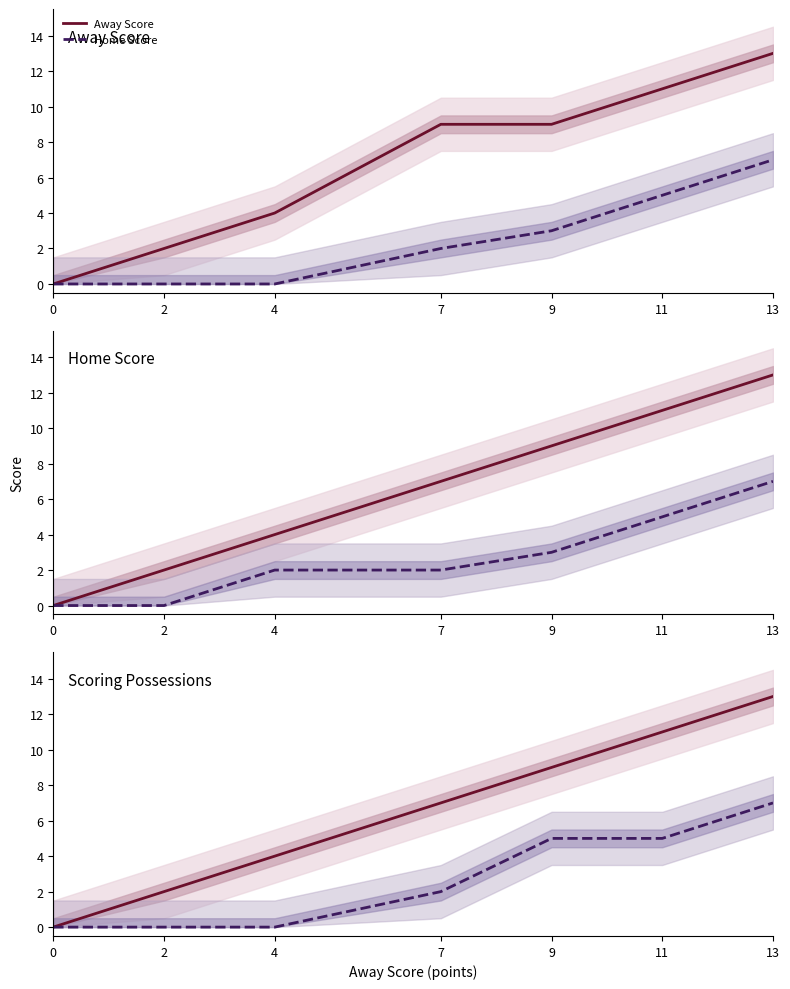

Count the number of categories in the chart.

7